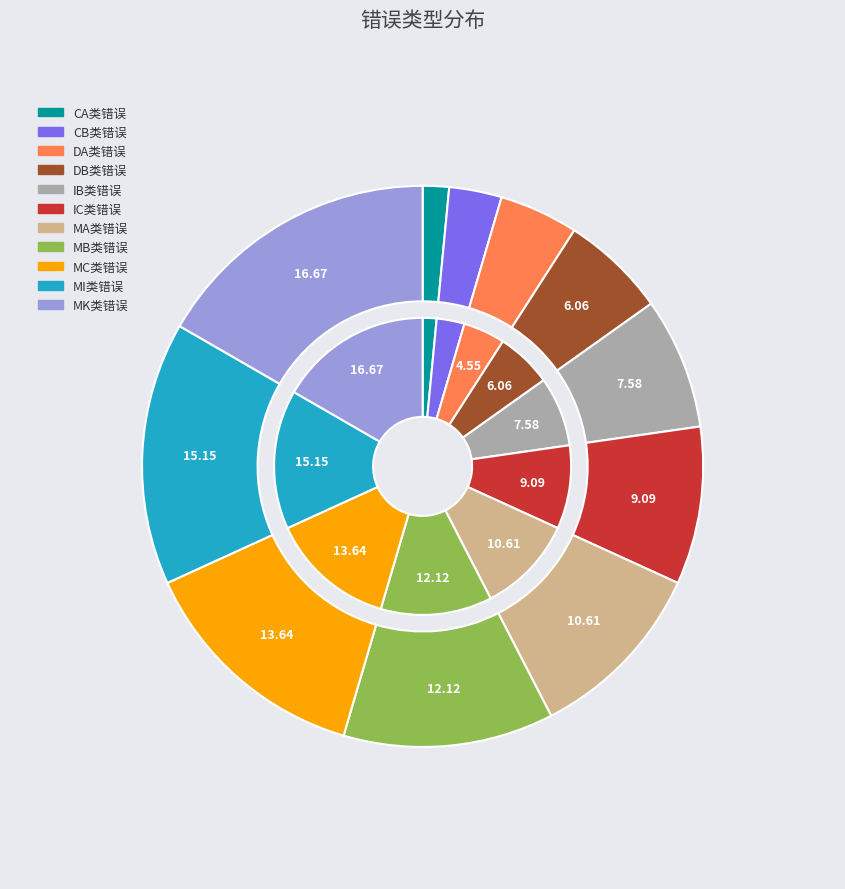

To the nearest percent, what is the average slice percentage?

9%